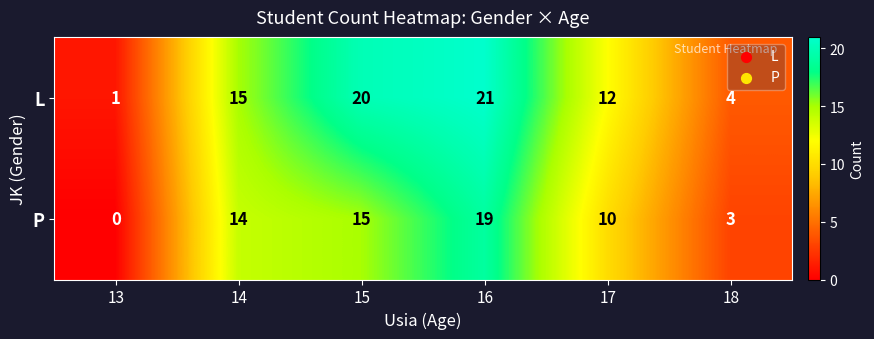

At 15, list the series in order from largest to smallest.

L, P